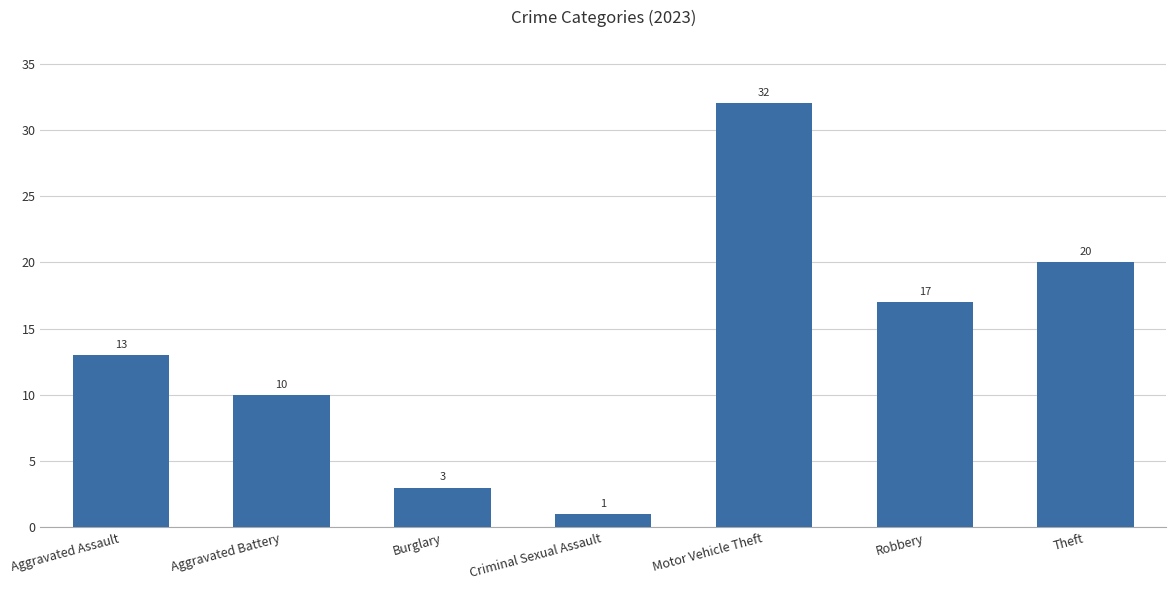

Which has a higher value, Burglary or Criminal Sexual Assault?

Burglary